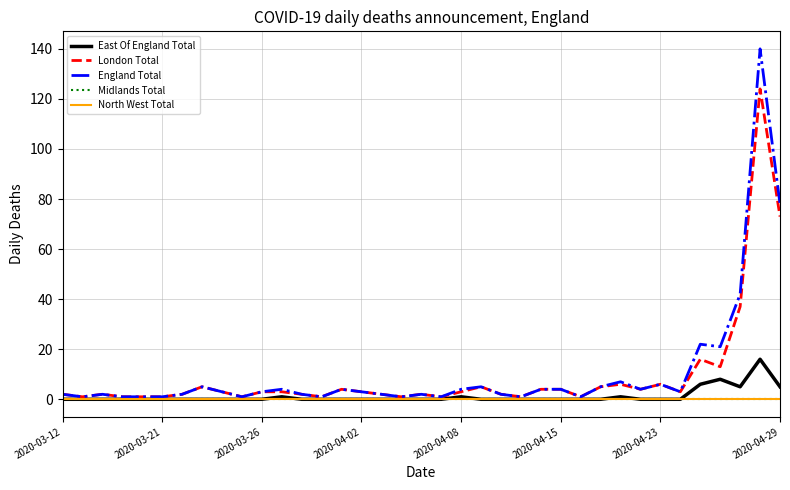

Does the chart display data point markers on the line(s)?

No